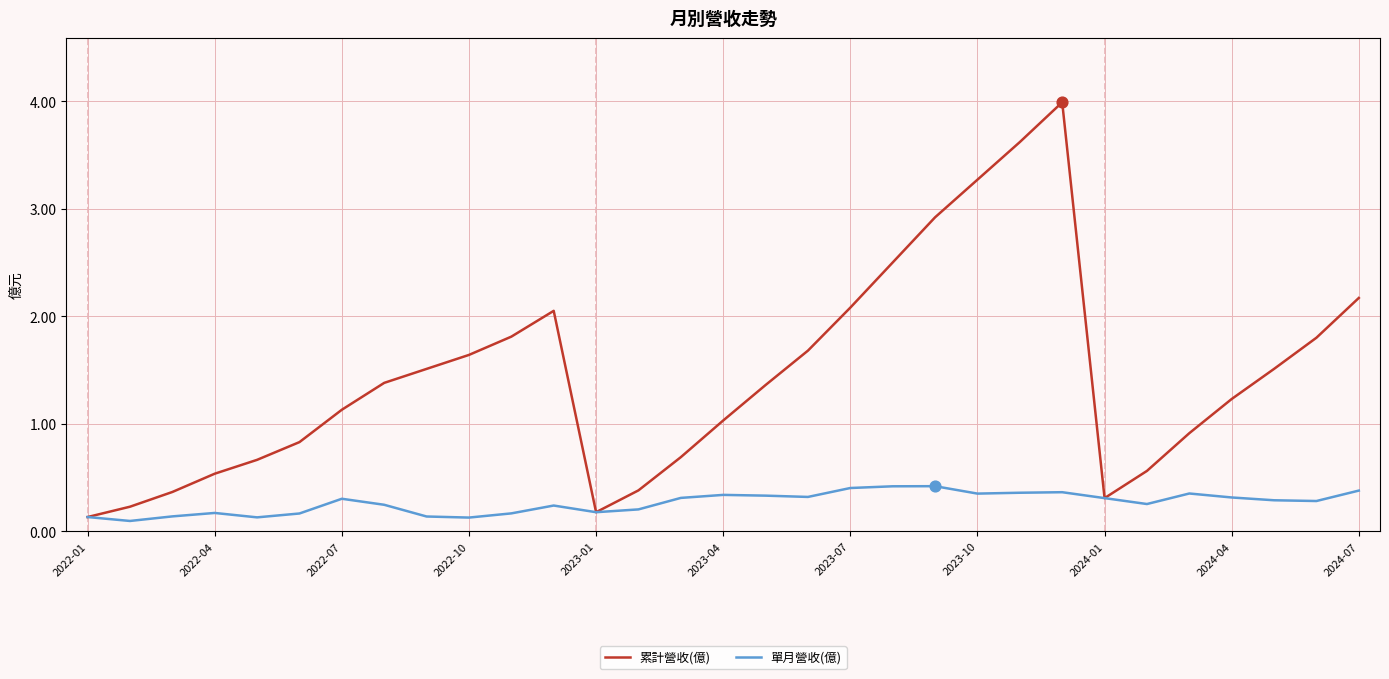

Which series has the largest total across all categories?

累計營收(億)